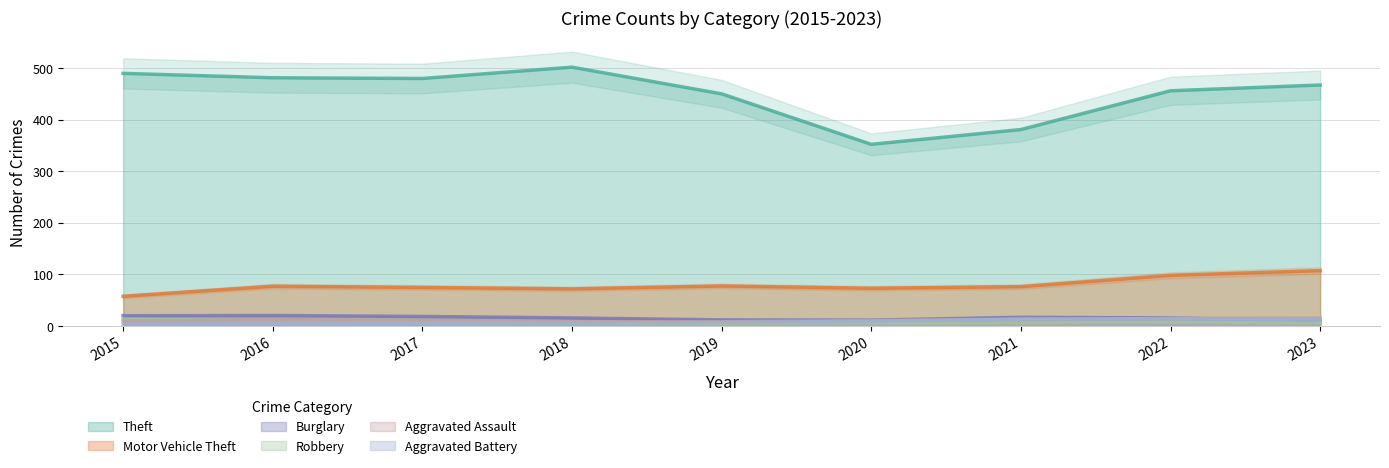

The Aggravated Assault series shows 6 at 2017. True or false?

False